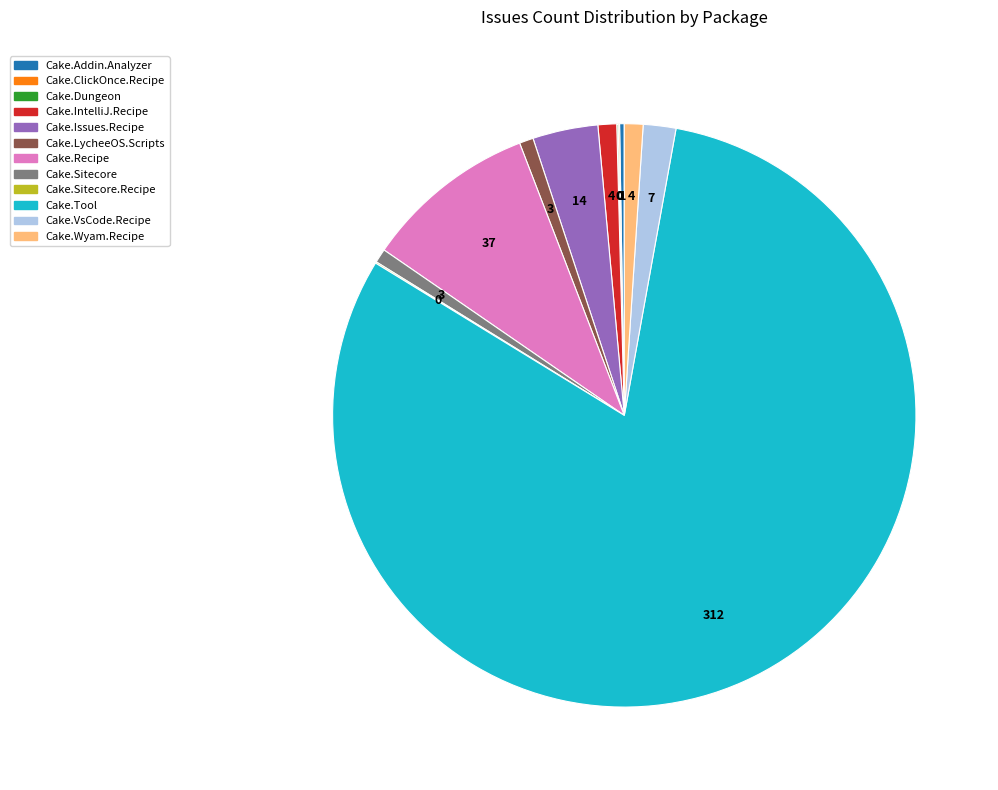

Is the sum of Cake.Wyam.Recipe and Cake.Issues.Recipe greater than half?

No